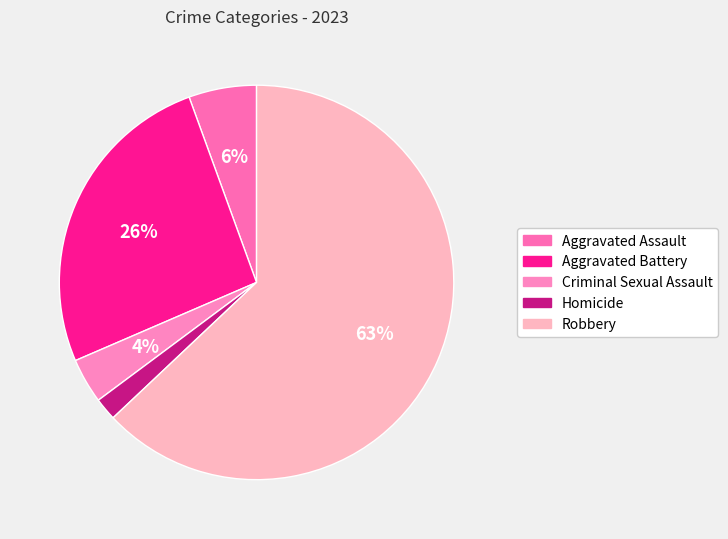

Is it true that Criminal Sexual Assault is 1% of the pie?

False